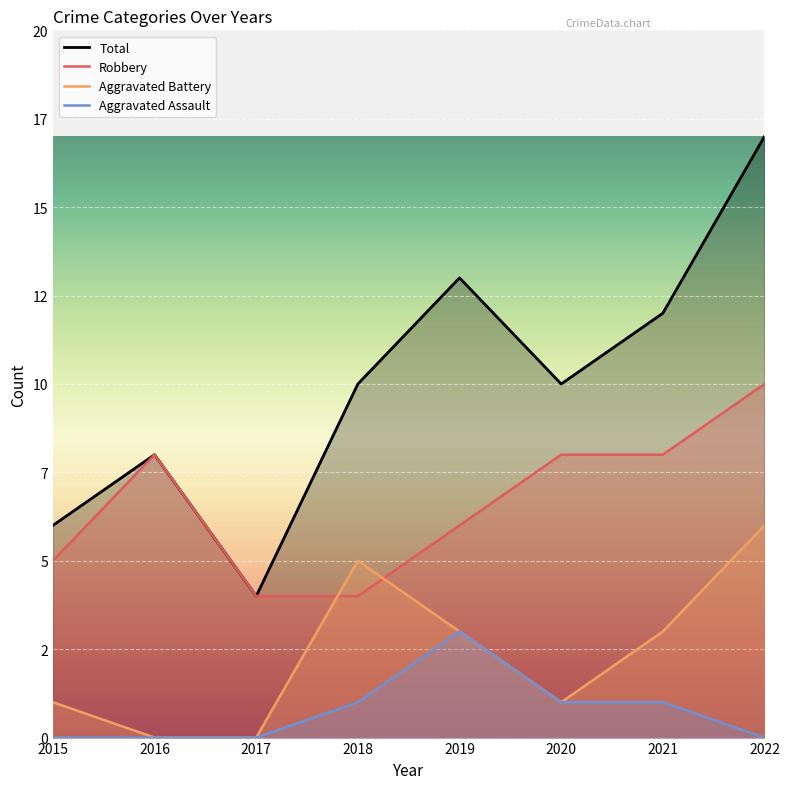

True or false: Total and Robbery intersect in this chart.

False